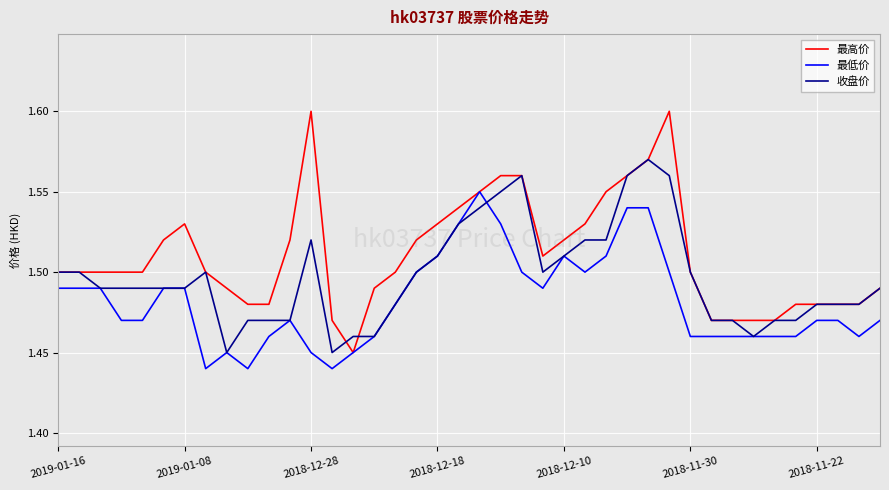

List the series in order of their overall mean, highest first.

最高价, 收盘价, 最低价